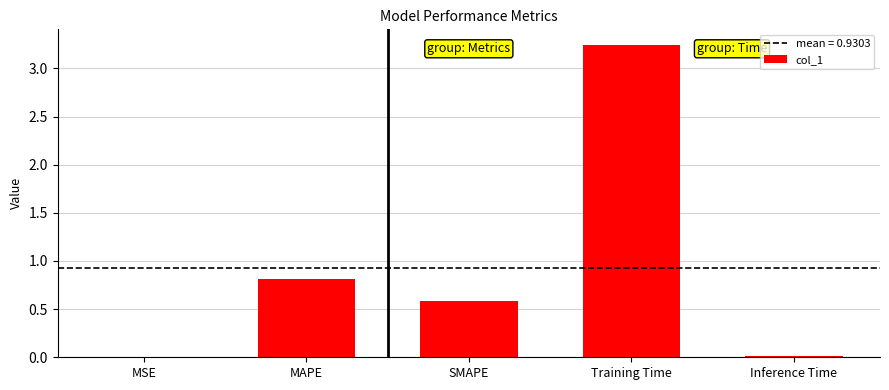

Is it true that the value at Inference Time is 0.0?

True